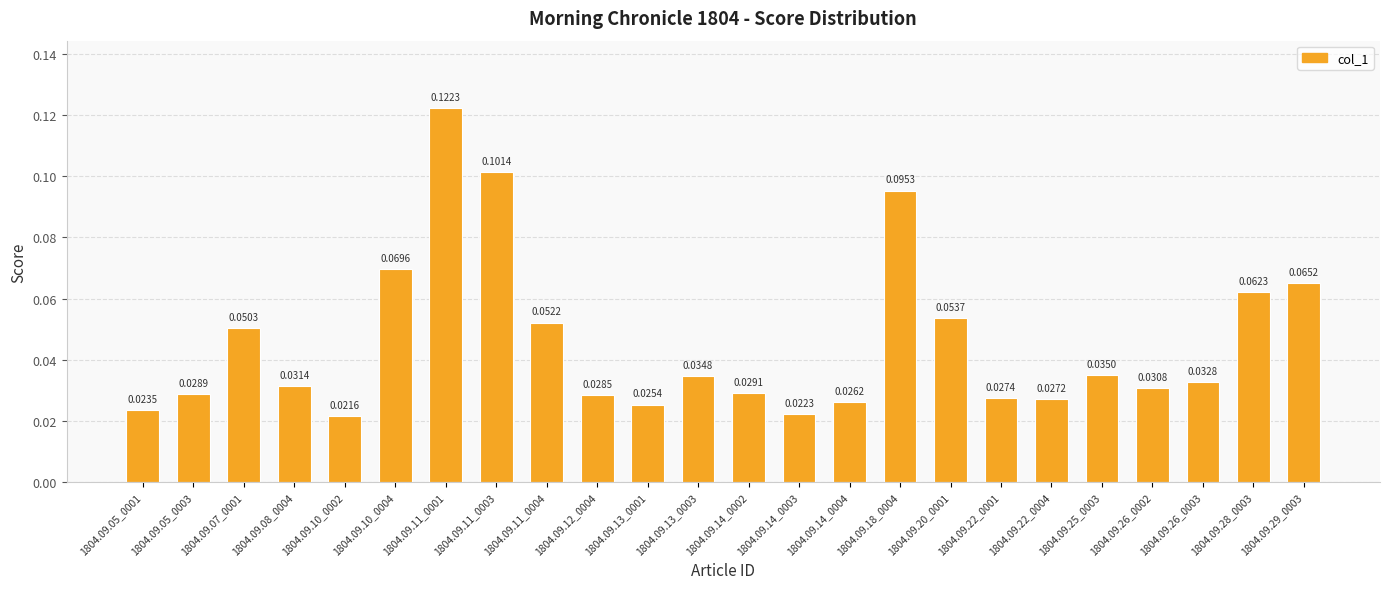

Rank the categories by value from lowest to highest.

1804.09.10_0002, 1804.09.14_0003, 1804.09.05_0001, 1804.09.13_0001, 1804.09.14_0004, 1804.09.22_0004, 1804.09.22_0001, 1804.09.12_0004, 1804.09.05_0003, 1804.09.14_0002, 1804.09.26_0002, 1804.09.08_0004, 1804.09.26_0003, 1804.09.13_0003, 1804.09.25_0003, 1804.09.07_0001, 1804.09.11_0004, 1804.09.20_0001, 1804.09.28_0003, 1804.09.29_0003, 1804.09.10_0004, 1804.09.18_0004, 1804.09.11_0003, 1804.09.11_0001